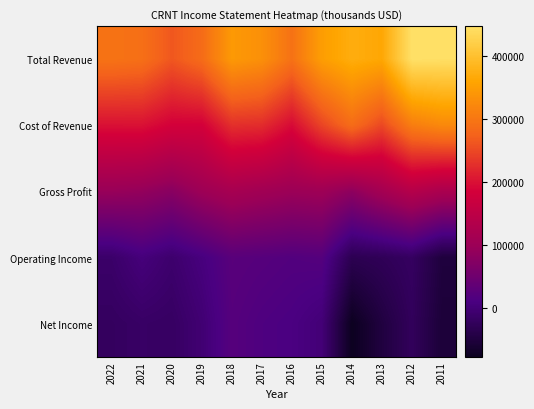

Which series changed the most between 2017 and 2014?

Net Income